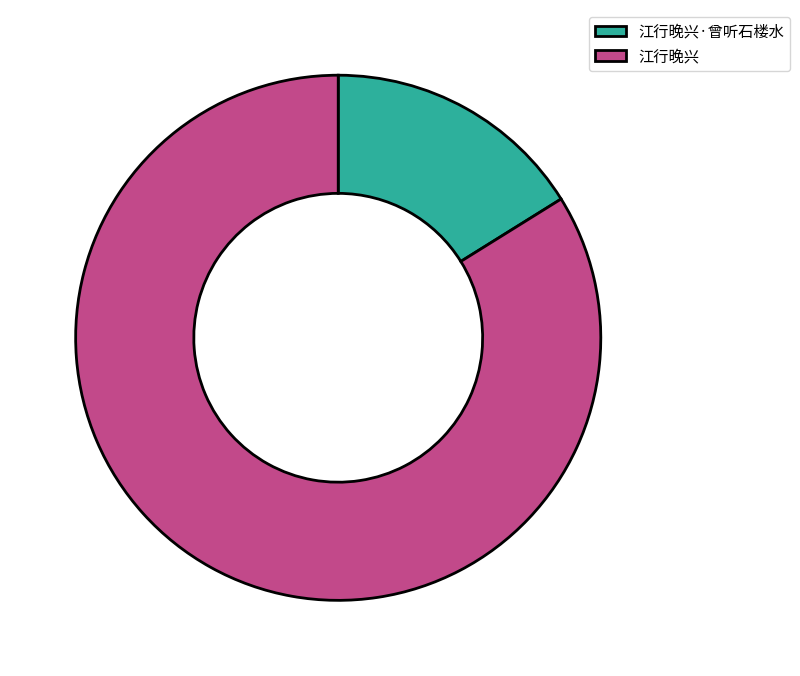

Rank the categories by value from highest to lowest.

江行晚兴, 江行晚兴·曾听石楼水